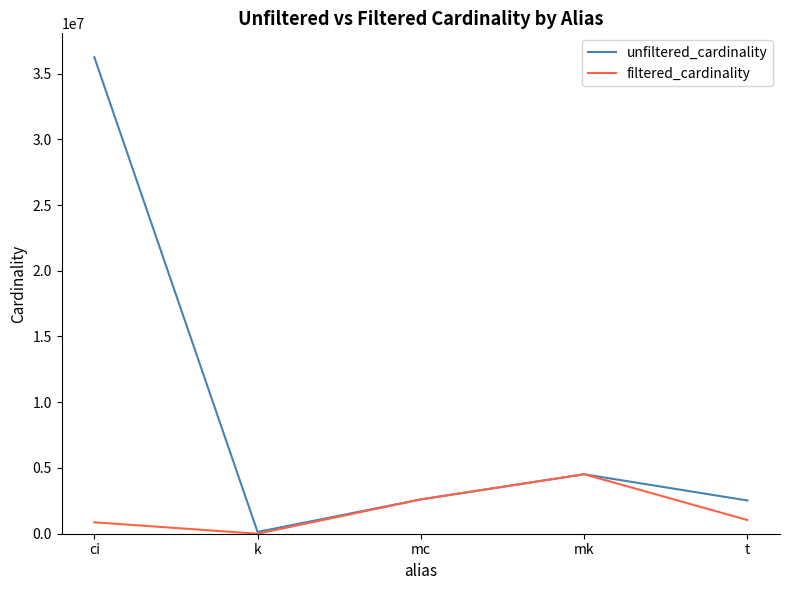

In unfiltered_cardinality, how many points are lower than both neighbors (excluding endpoints)?

1